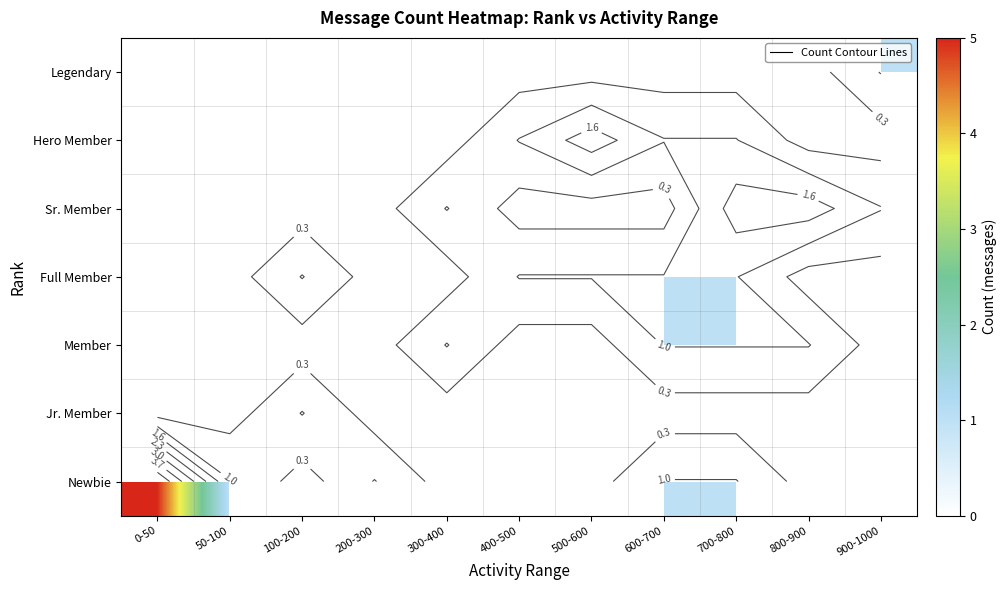

Between 100-200 and 500-600, which is larger?

500-600